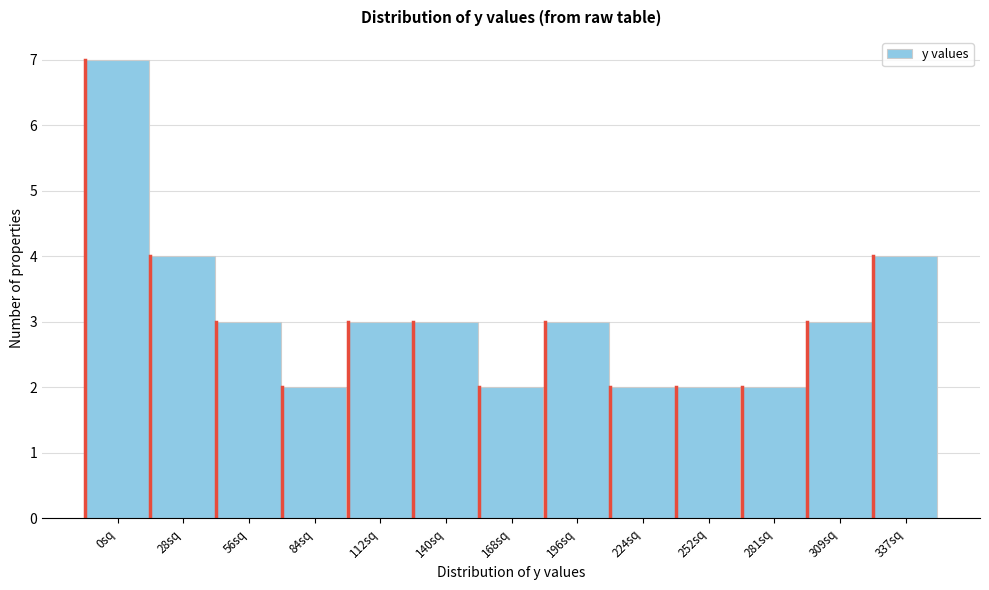

Reading left to right, list all the values displayed in this chart.

7	4	3	2	3	3	2	3	2	2	2	3	4